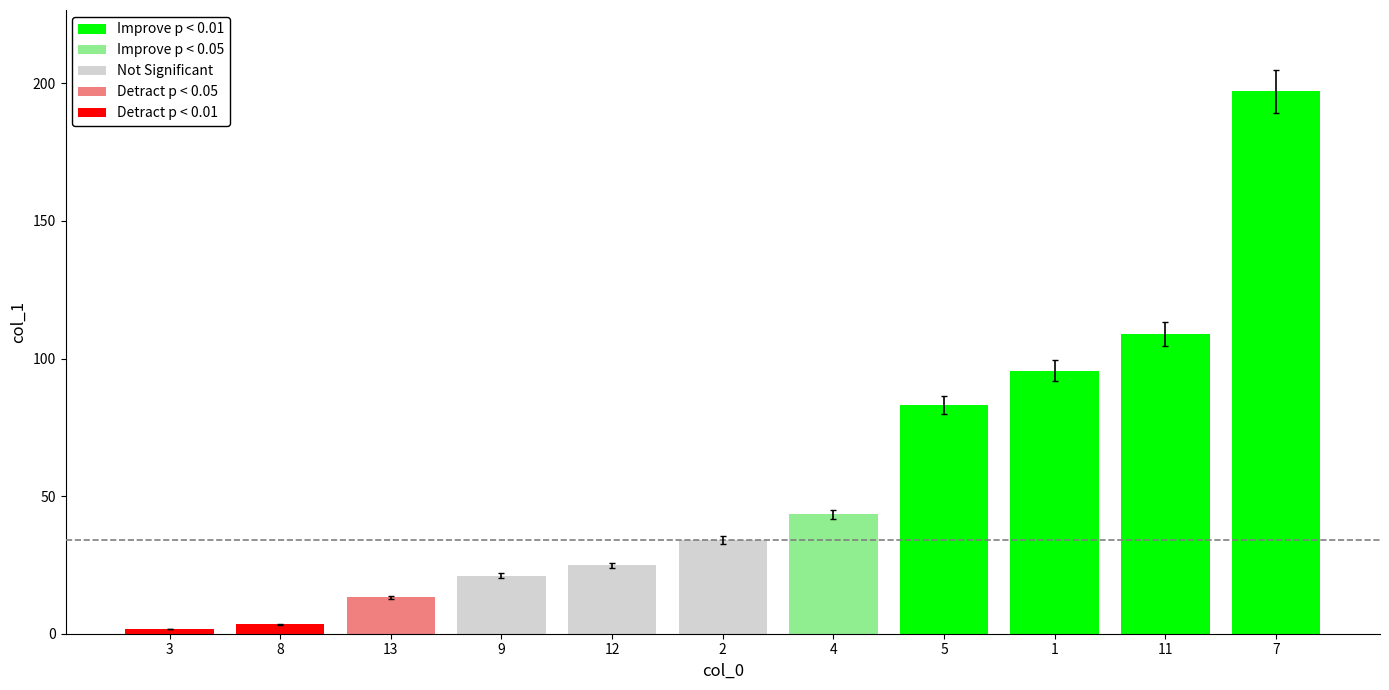

How many bars are there in total?

11